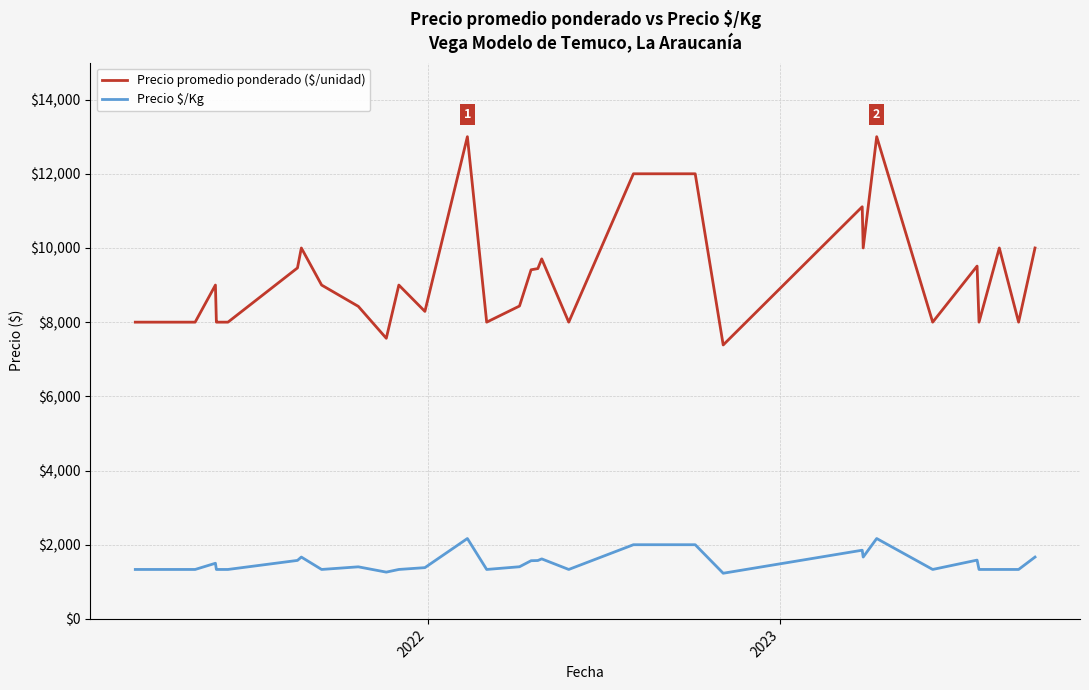

What is the difference between the second highest and minimum values in the Precio promedio ponderado ($/unidad) series?

5615